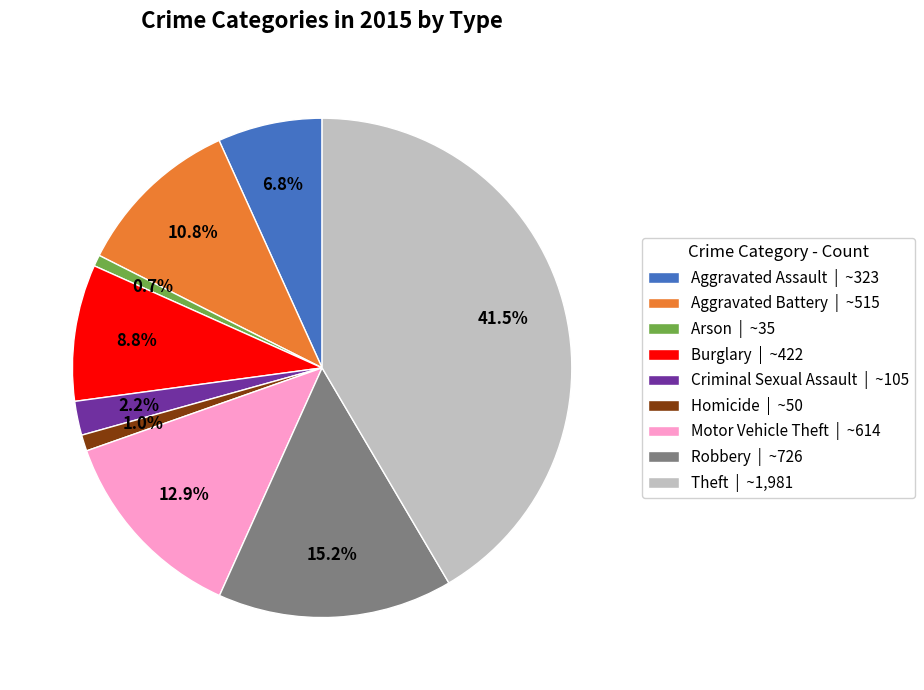

Between Aggravated Battery | ~515 and Motor Vehicle Theft | ~614, which is larger?

Motor Vehicle Theft | ~614